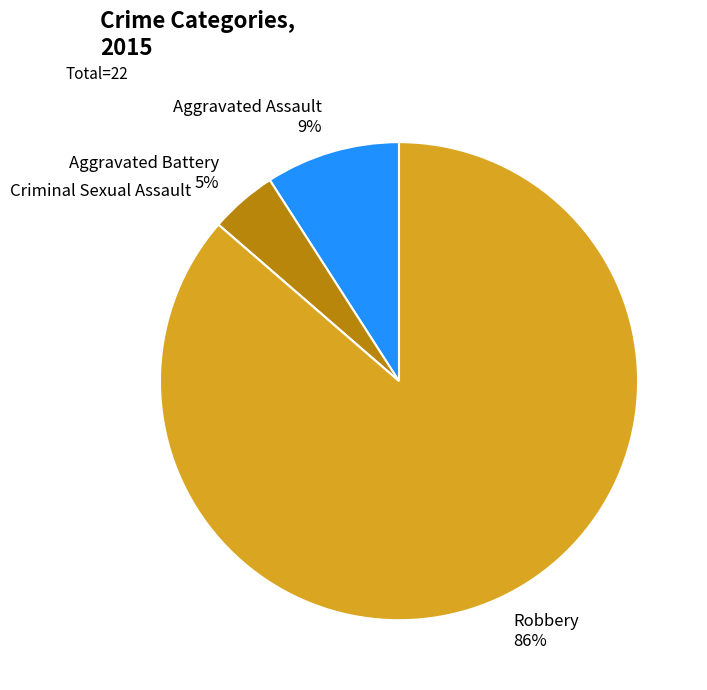

To the nearest percent, what percentage of the pie is Robbery?

86%